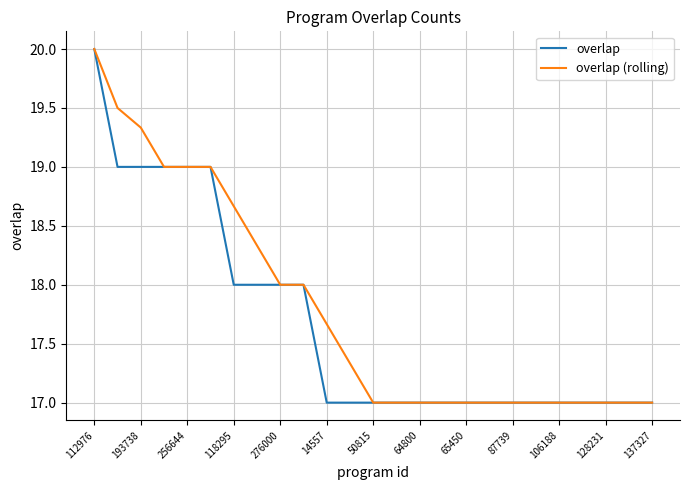

What is the greatest value displayed?

20.0